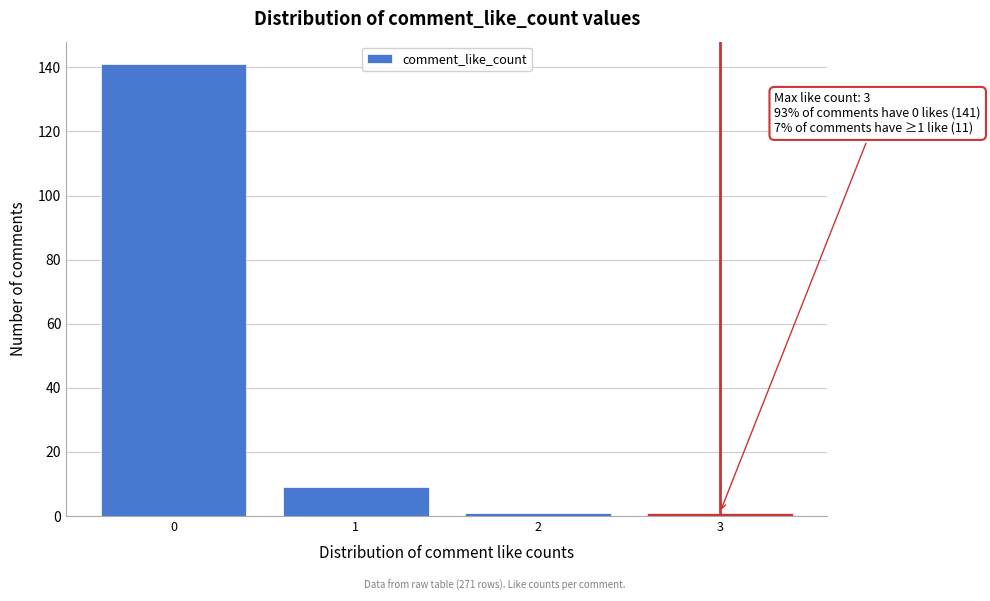

Which range on the x-axis has the tallest bar?

-0.5 to 0.5